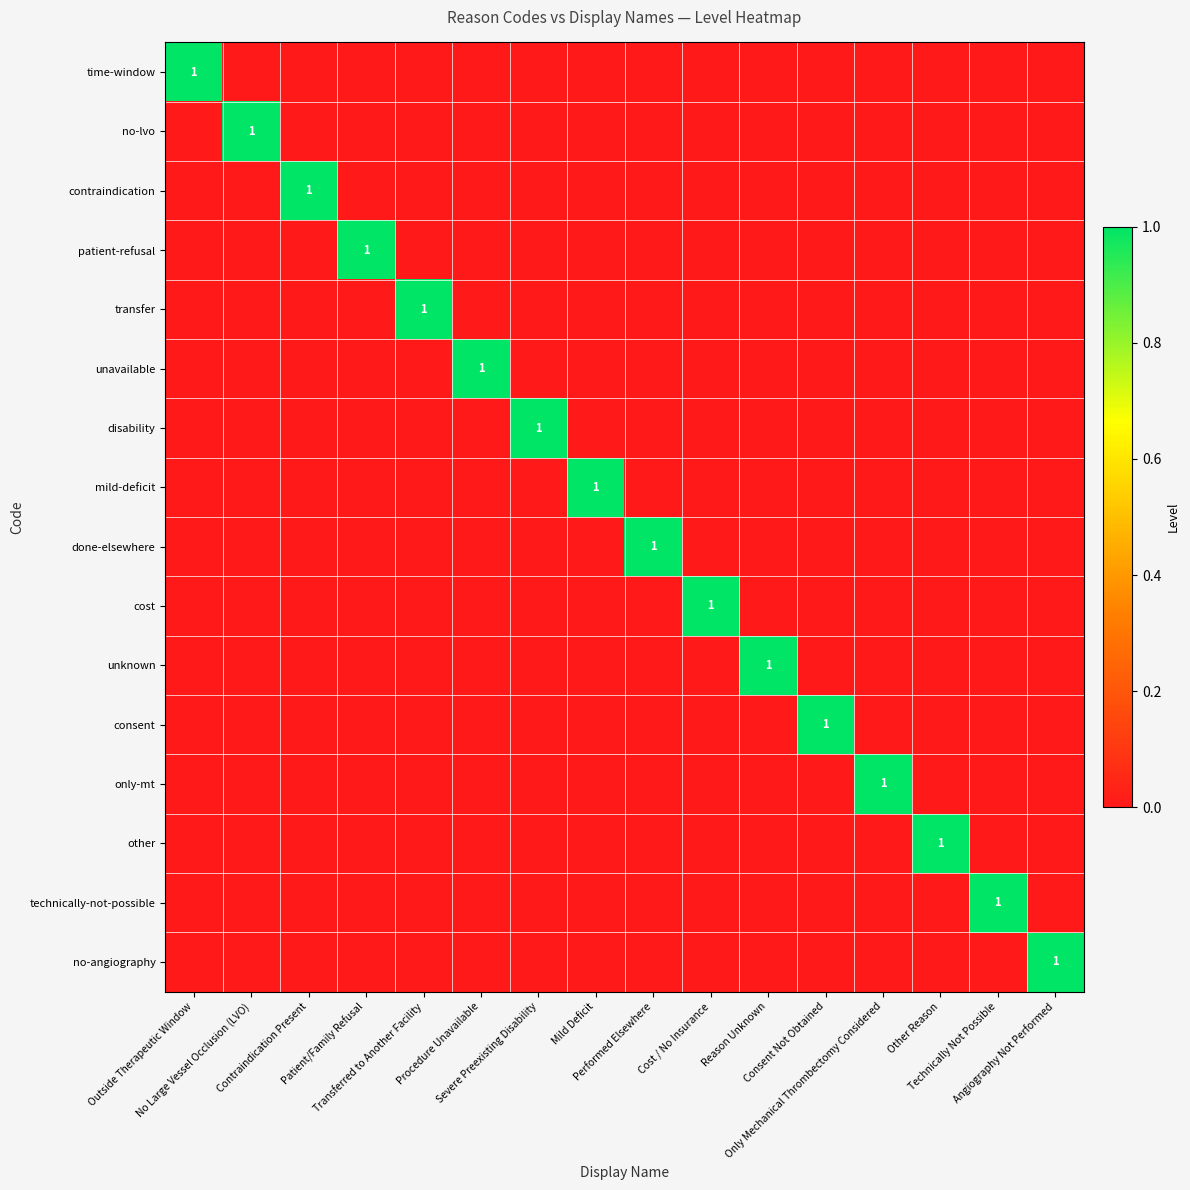

Rank the series by their maximum value, from highest to lowest.

time-window, no-lvo, contraindication, patient-refusal, transfer, unavailable, disability, mild-deficit, done-elsewhere, cost, unknown, consent, only-mt, other, technically-not-possible, no-angiography